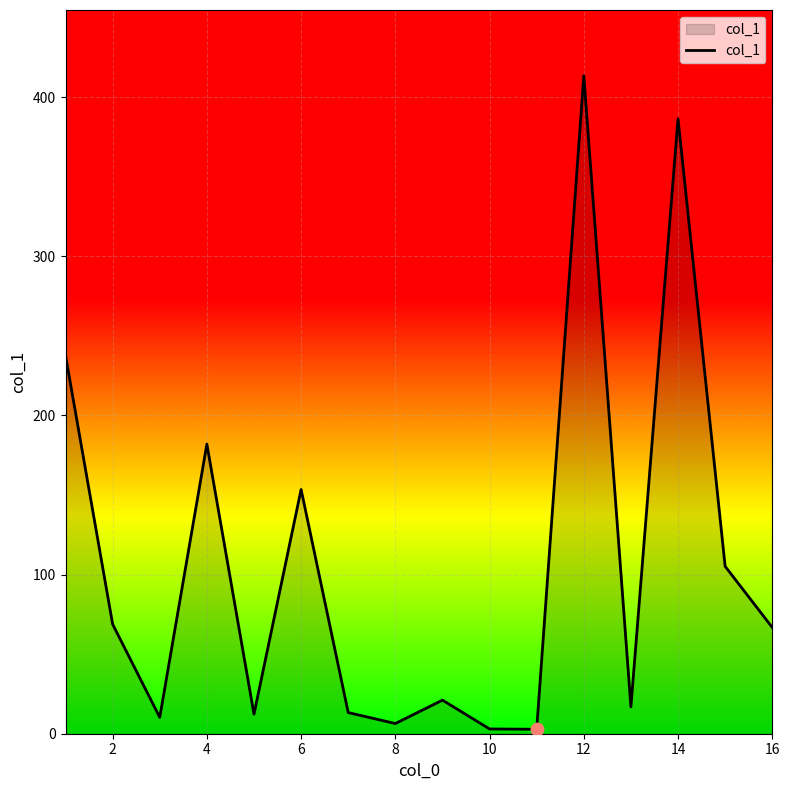

What is the maximum value shown in the chart?

413.5